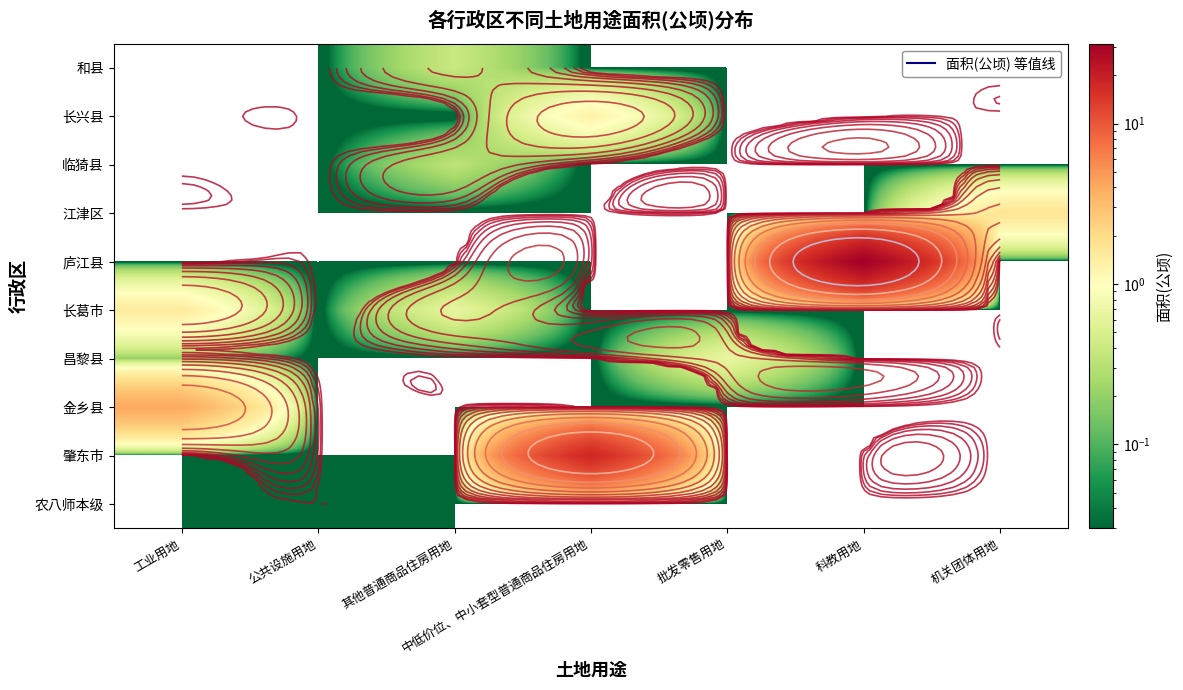

How many data points does each series have?

7